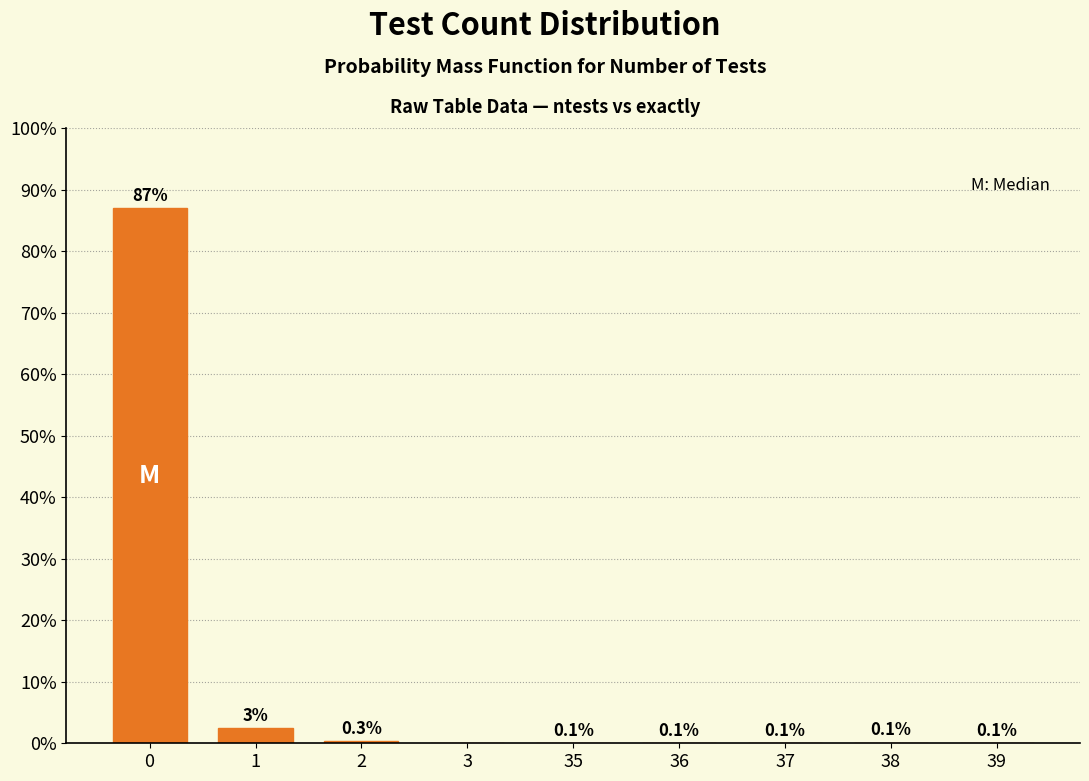

What is the maximum value shown in the chart?

86.9